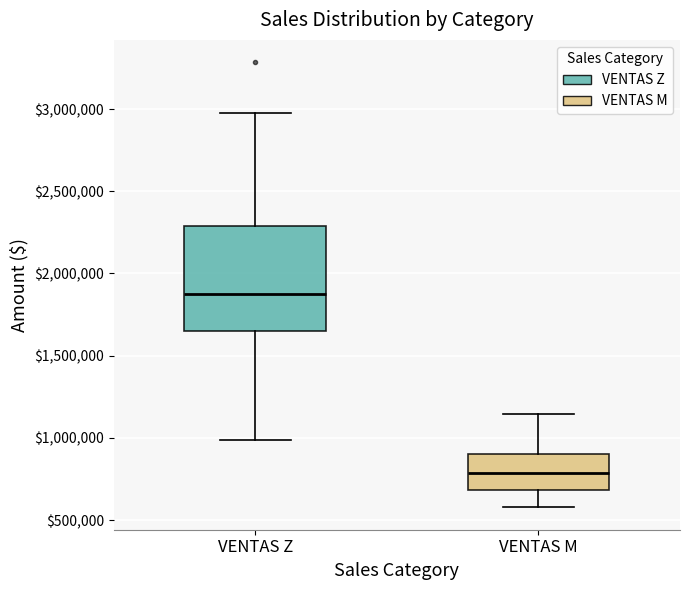

Which box is the tallest, from its lower edge to its upper edge?

VENTAS Z